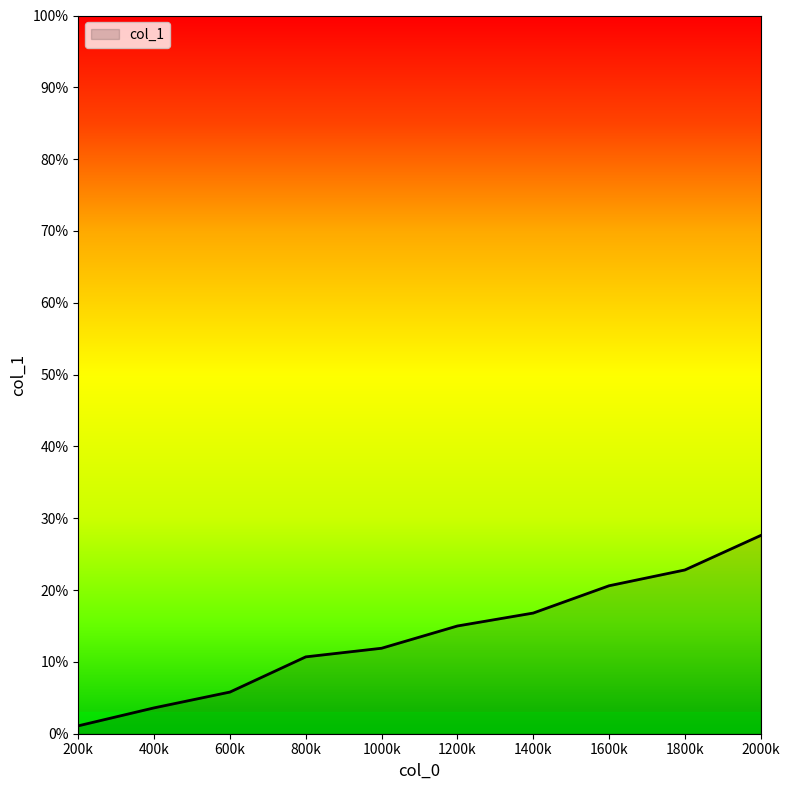

Reading right to left, extract all data points from this chart.

0.3	0.2	0.2	0.2	0.1	0.1	0.1	0.1	0.0	0.0